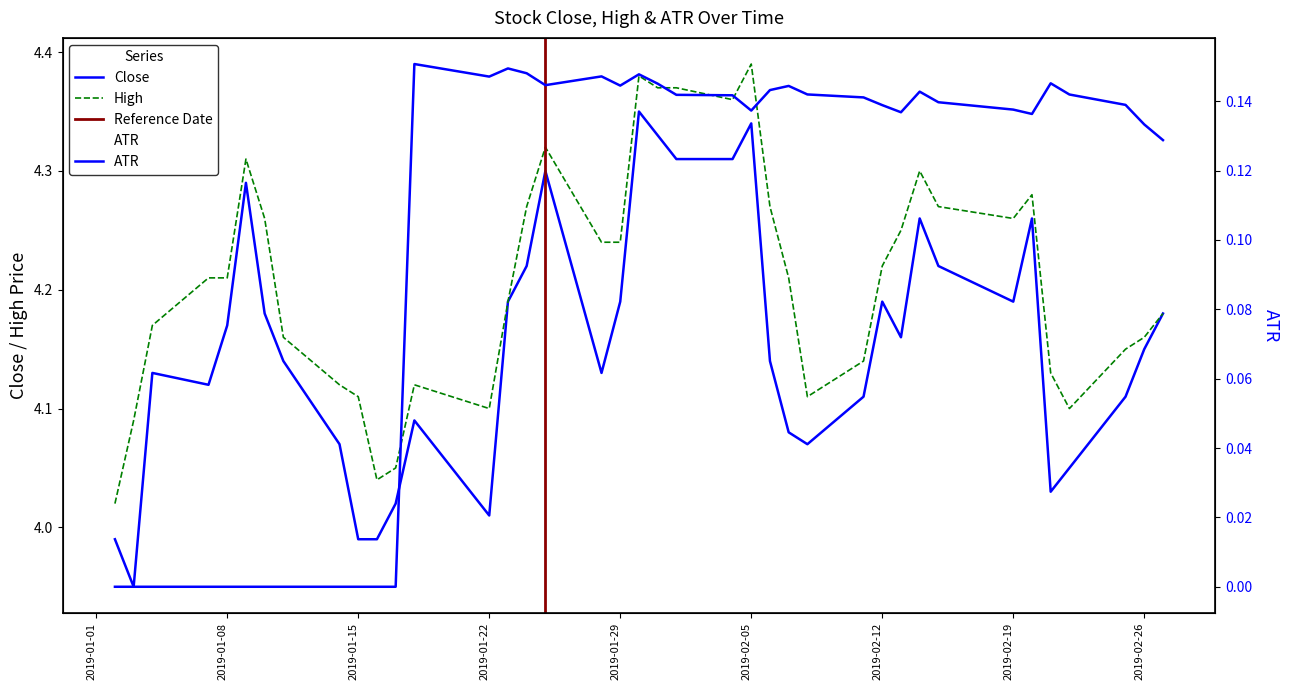

Reading right to left, extract all data points from this chart.

Close: 4.2	4.2	4.1	4.1	4.0	4.3	4.2	4.2	4.3	4.2	4.2	4.1	4.1	4.1	4.1	4.3	4.3	4.3	4.3	4.3	4.2	4.1	4.3	4.2	4.2	4.0	4.1	4.0	4.0	4.0	4.1	4.1	4.2	4.3	4.2	4.1	4.1	4.0	4.0
High: 4.2	4.2	4.2	4.1	4.1	4.3	4.3	4.3	4.3	4.2	4.2	4.1	4.1	4.2	4.3	4.4	4.4	4.4	4.4	4.4	4.2	4.2	4.3	4.3	4.2	4.1	4.1	4.1	4.0	4.1	4.1	4.2	4.3	4.3	4.2	4.2	4.2	4.1	4.0
ATR: 0.1	0.1	0.1	0.1	0.1	0.1	0.1	0.1	0.1	0.1	0.1	0.1	0.1	0.1	0.1	0.1	0.1	0.1	0.1	0.1	0.1	0.1	0.1	0.1	0.1	0.1	0.2	0.0	0.0	0.0	0.0	0.0	0.0	0.0	0.0	0.0	0.0	0.0	0.0